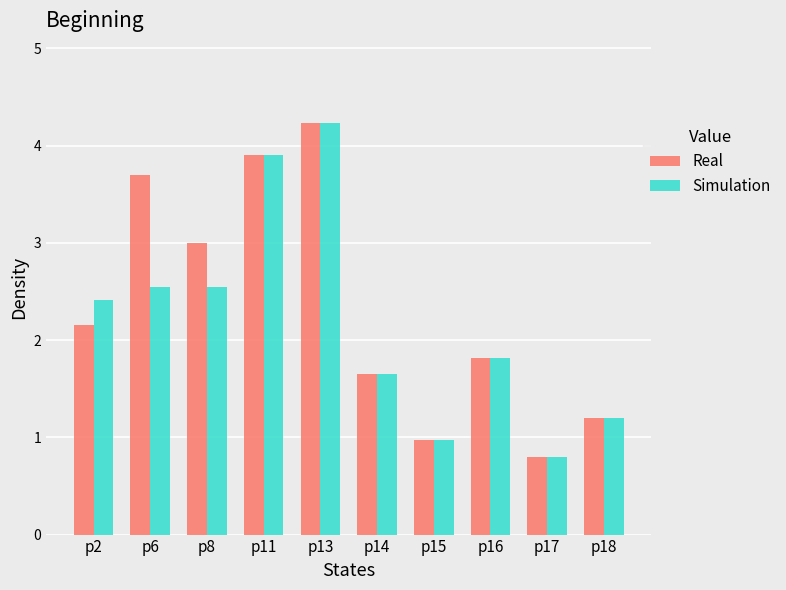

Is the value of Real at p6 greater than the value of Simulation at p17?

Yes